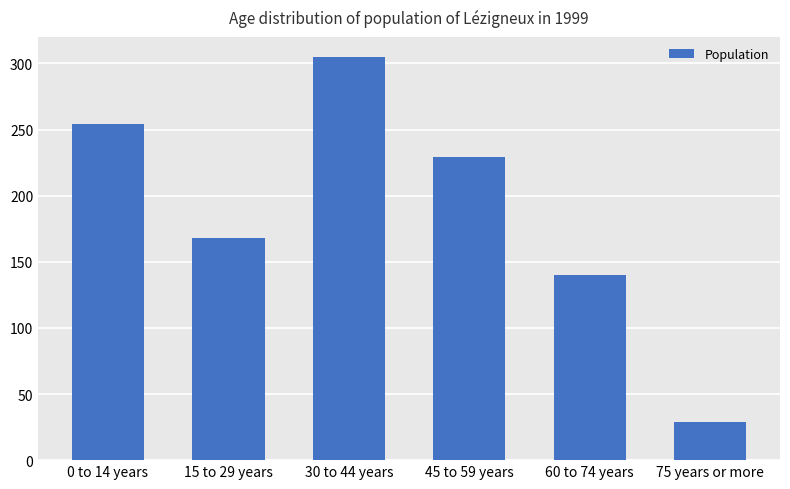

Reading left to right, transcribe all the data shown in this chart.

0 to 14 years=254	15 to 29 years=168	30 to 44 years=305	45 to 59 years=229	60 to 74 years=140	75 years or more=29